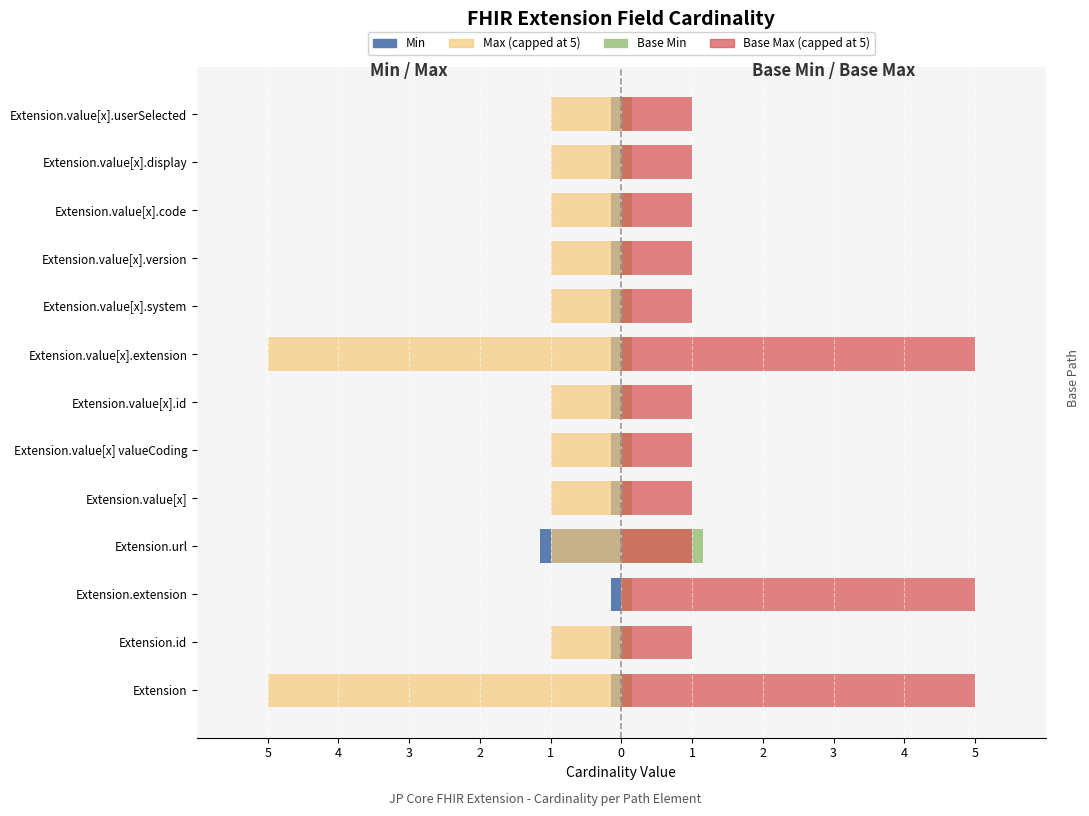

What is the value of the Base Max bar at the 7th from the left?

1.0